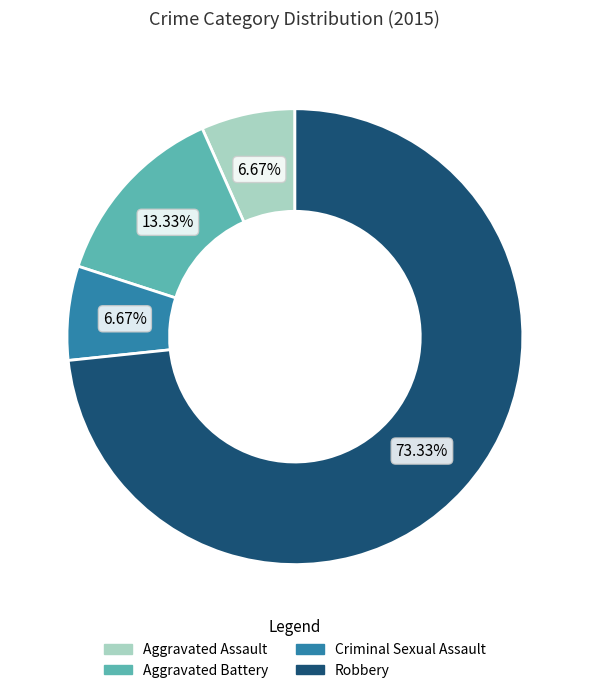

How many slices are in this pie chart?

4